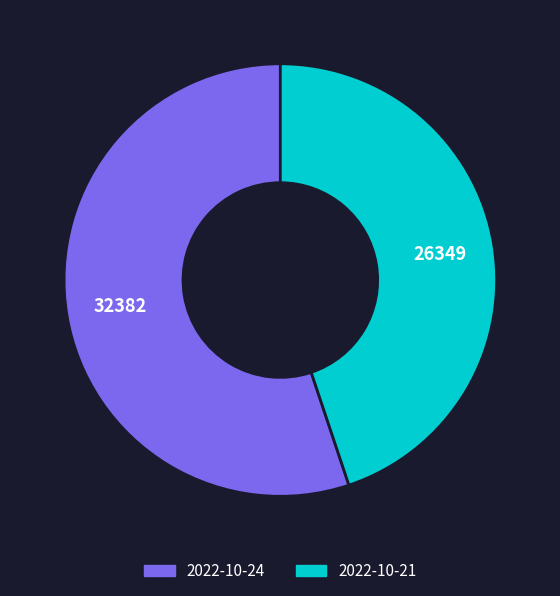

Is the sum of 2022-10-21 and 2022-10-24 greater than half?

Yes